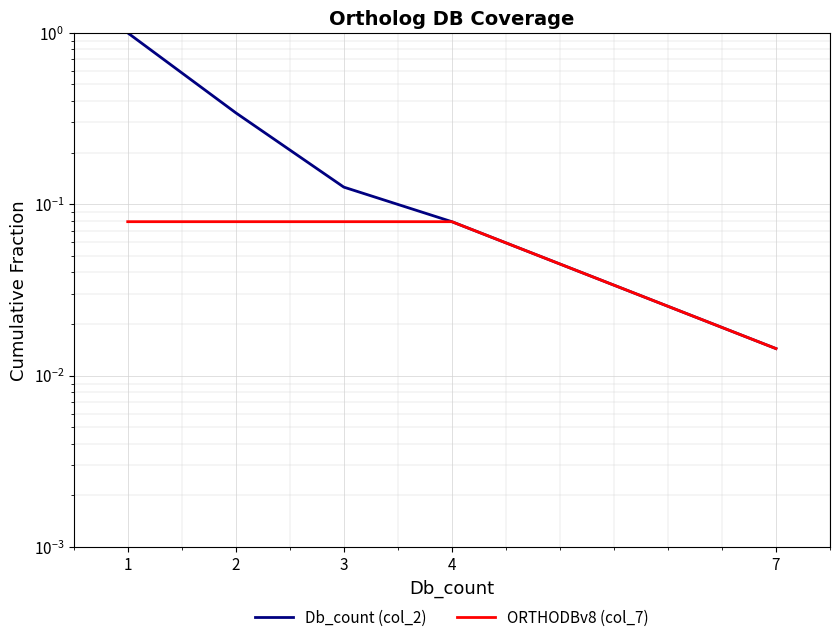

Is it true that Db_count (col_2) equals 1.4 at 1?

False